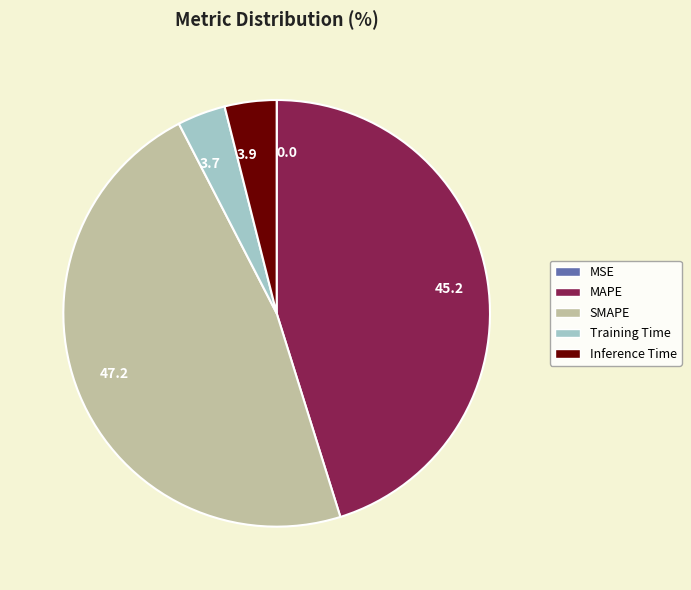

Which slice is the largest?

SMAPE